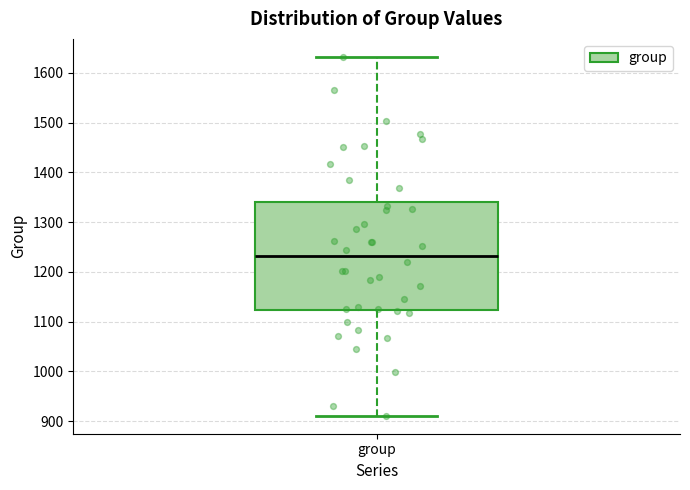

Read this box plot against the y-axis: the position of the median line, the range covered by the box, and the ends of both whiskers. The values are not printed on the chart, so give them approximately, as read against the axis.

median 1230, box 1120 to 1340, whiskers 910 to 1630